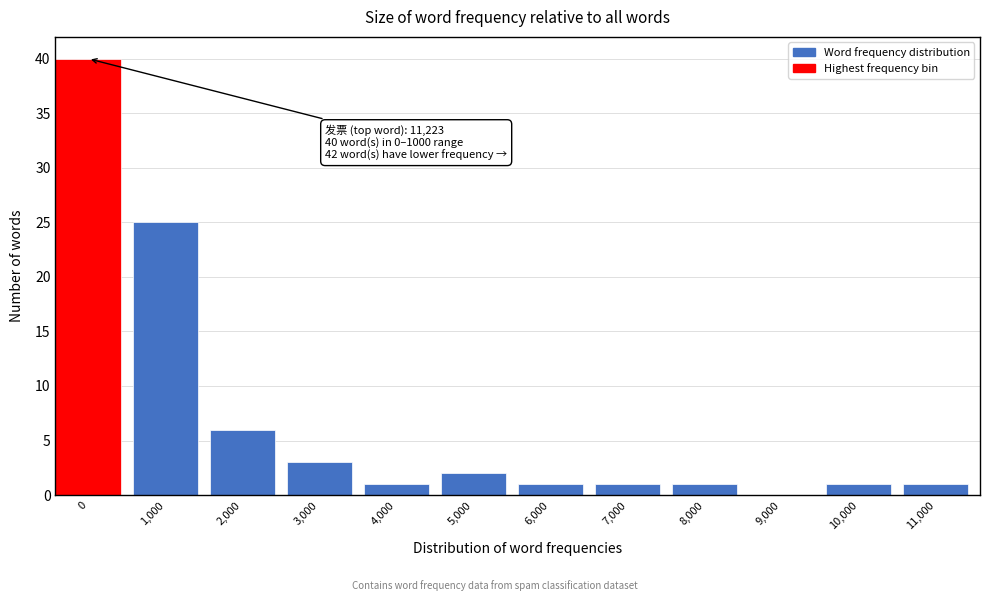

Reading left to right, what are all the values shown in this chart?

0=40	1,000=25	2,000=6	3,000=3	4,000=1	5,000=2	6,000=1	7,000=1	8,000=1	9,000=0	10,000=1	11,000=1